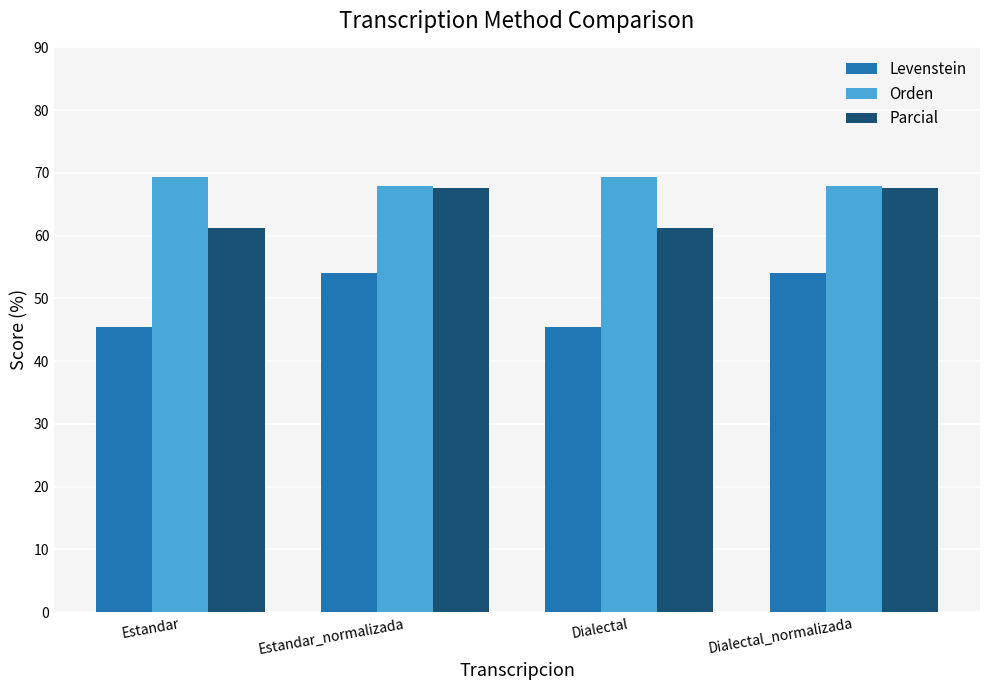

Read the Levenstein value at Dialectal_normalizada.

54.1